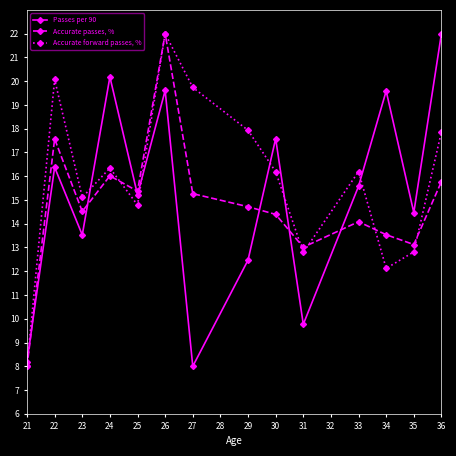

What is the sum of the Accurate forward passes, % values at 21 and 31?

20.8